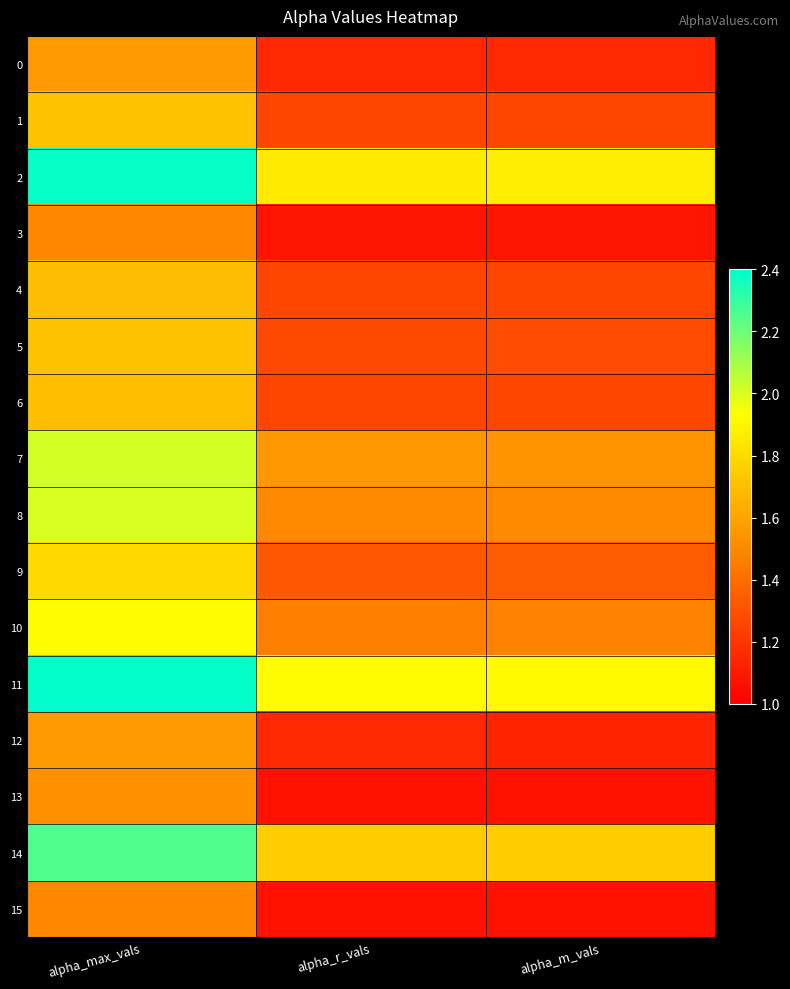

Between alpha_max_vals and alpha_m_vals, which is larger?

alpha_max_vals